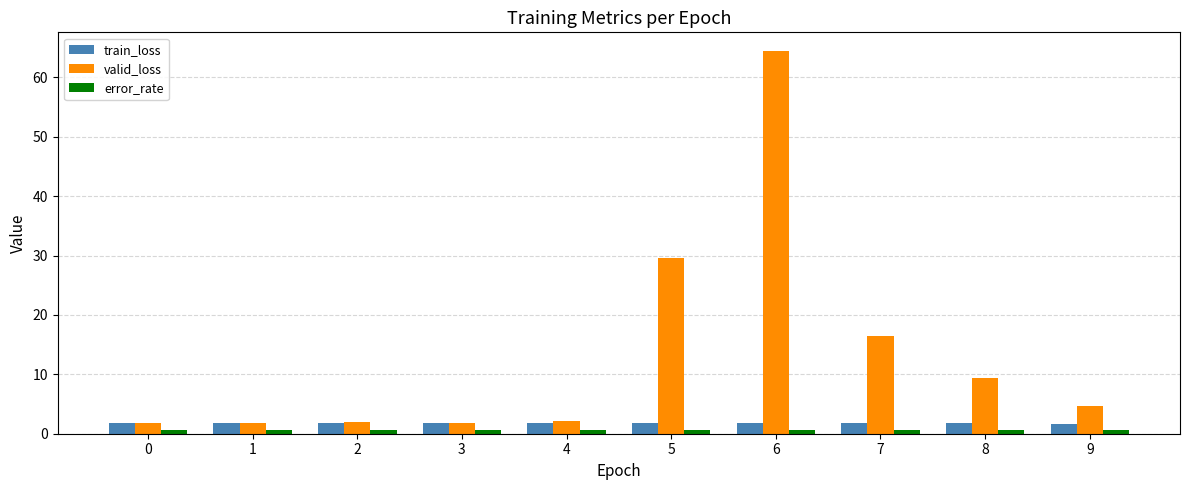

What is the value of the valid_loss bar at the 5th from the left?

2.1